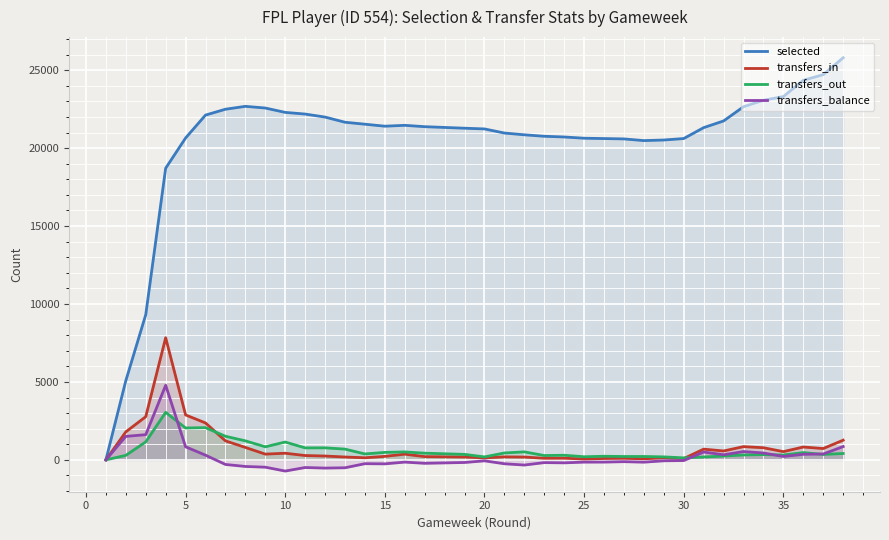

What is the greatest value displayed?

25797